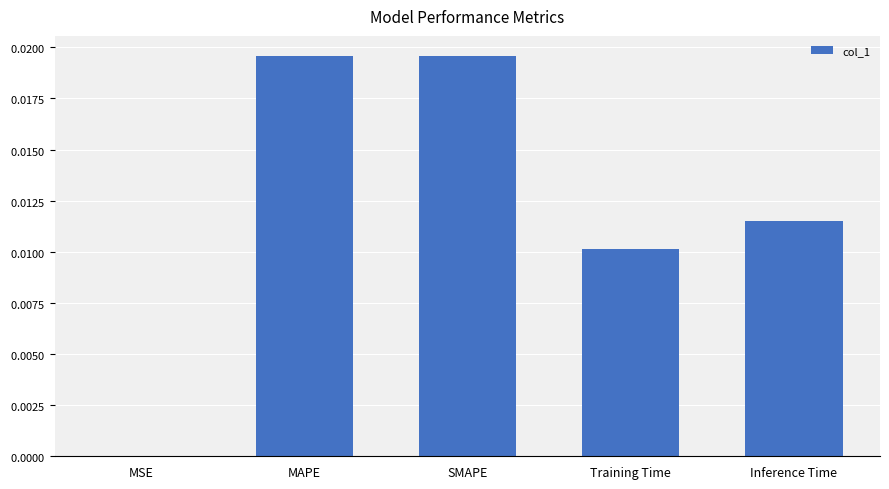

Are the bars horizontal?

No